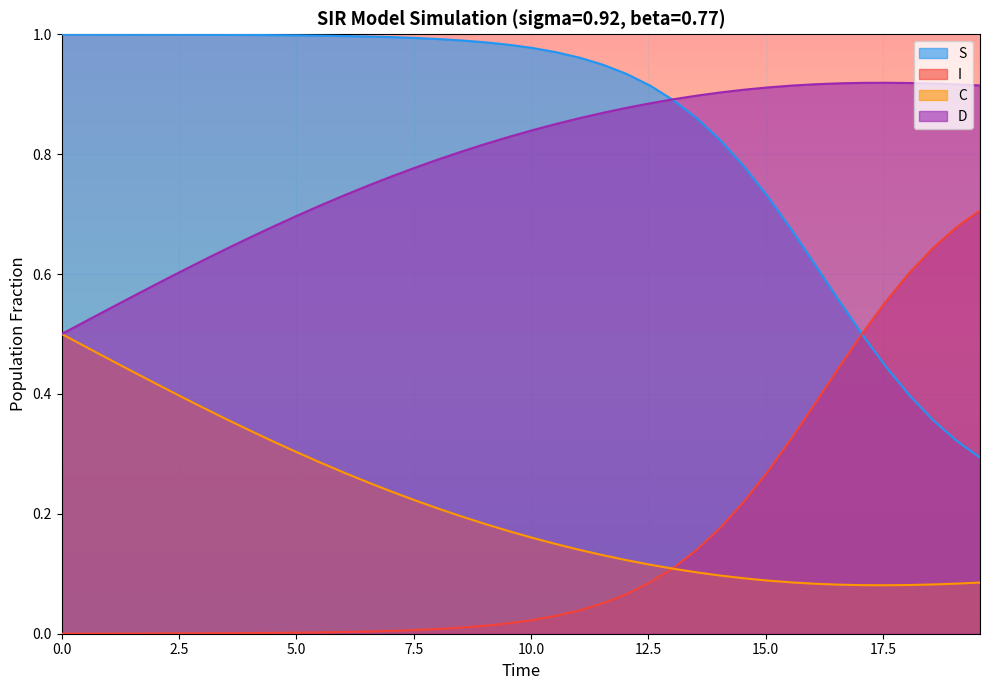

How many lines are shown in the chart?

4